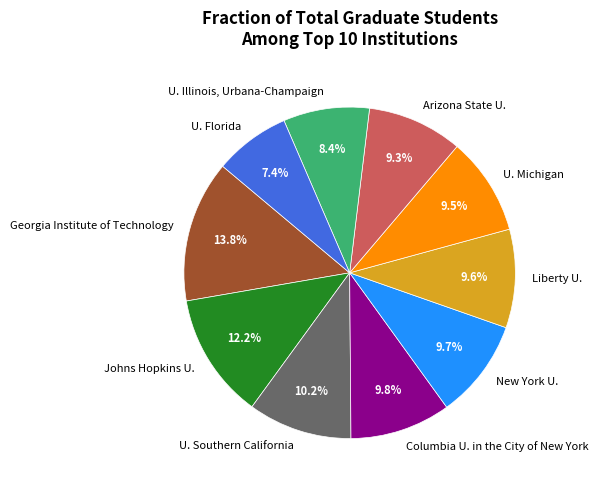

Approximately how many times larger is the value at Columbia U. in the City of New York compared to Georgia Institute of Technology?

0.7